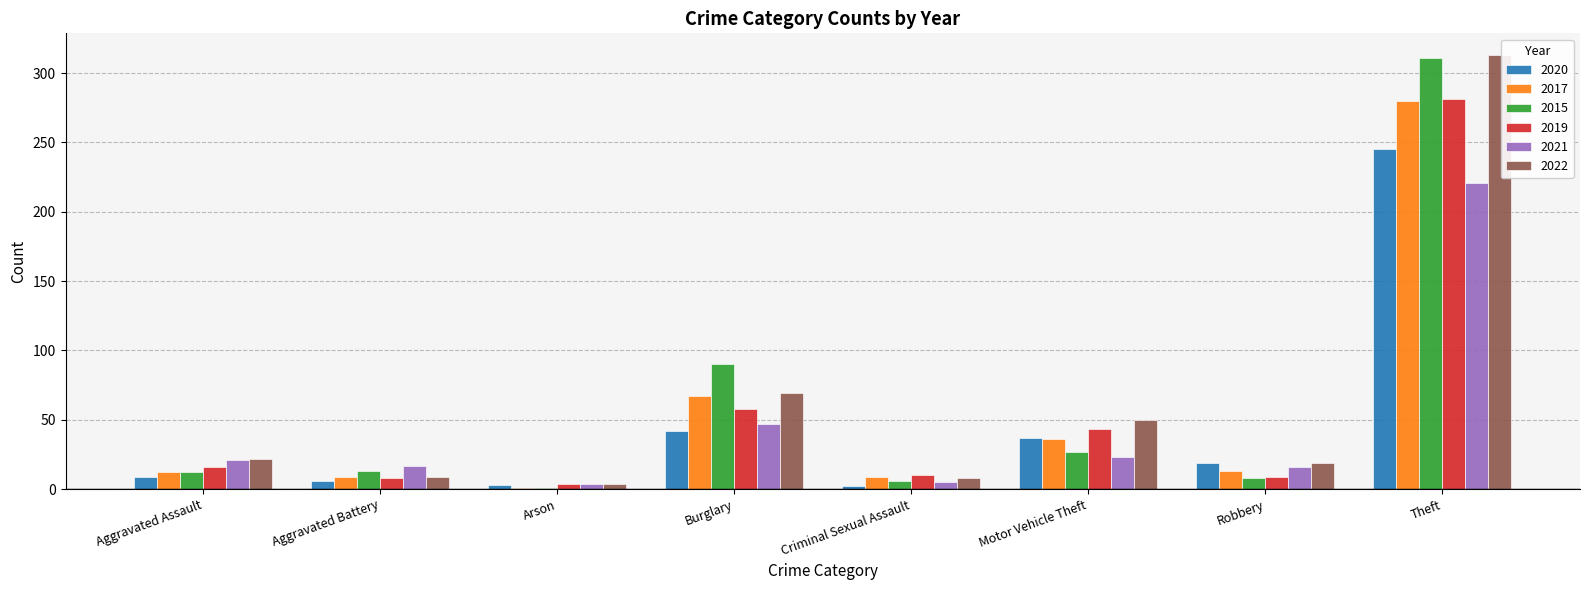

True or false: 2020 has a value of 19 at Robbery.

True